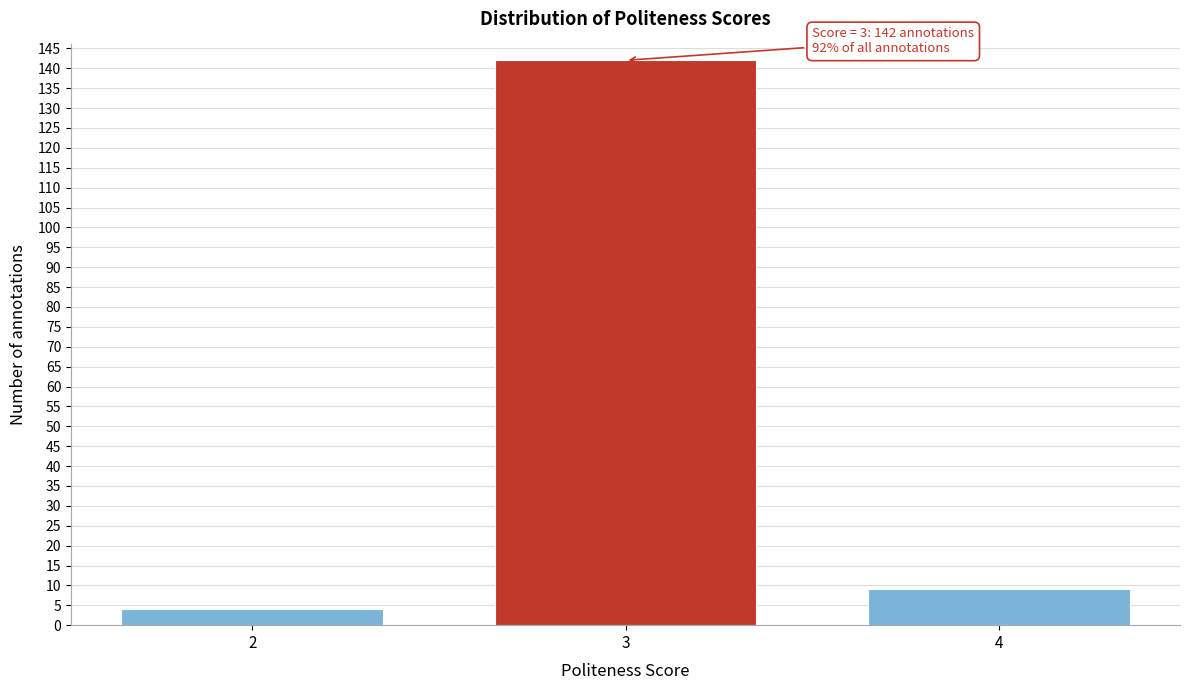

Reading left to right, list all the values displayed in this chart.

4	142	9